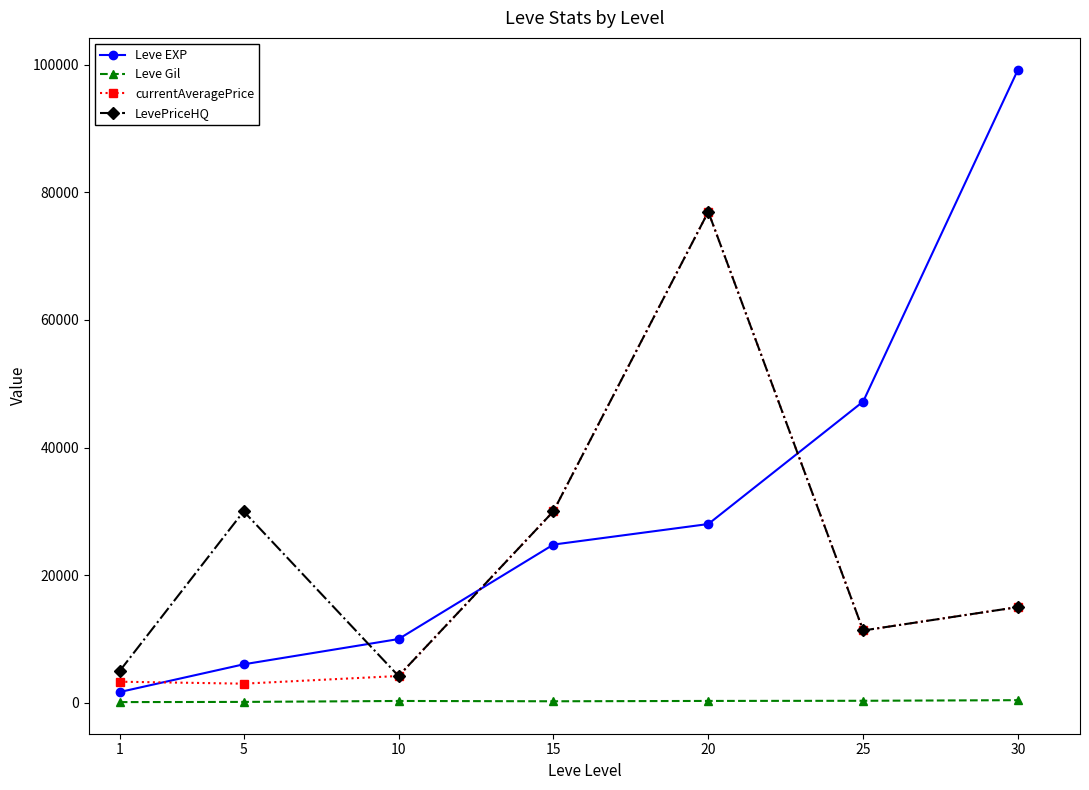

Between 5 and 15, which series saw the biggest shift?

currentAveragePrice